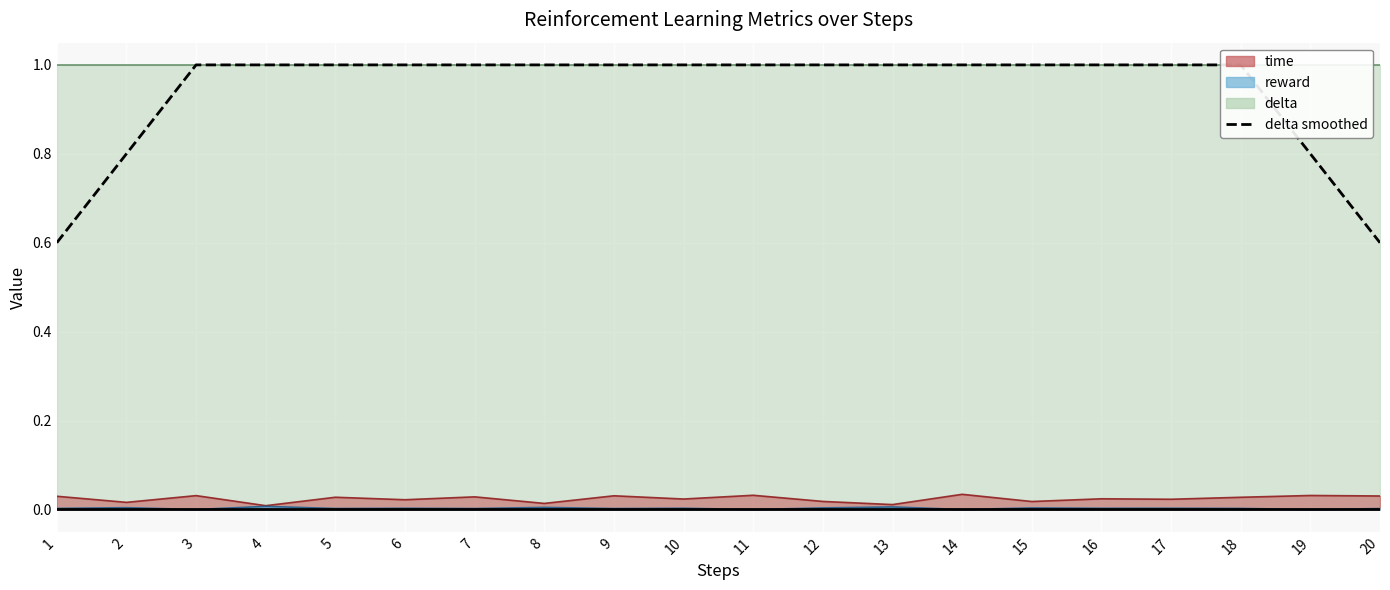

List the labels in order of value, smallest first.

1, 20, 2, 19, 3, 4, 5, 6, 7, 8, 9, 10, 11, 12, 13, 14, 15, 16, 17, 18